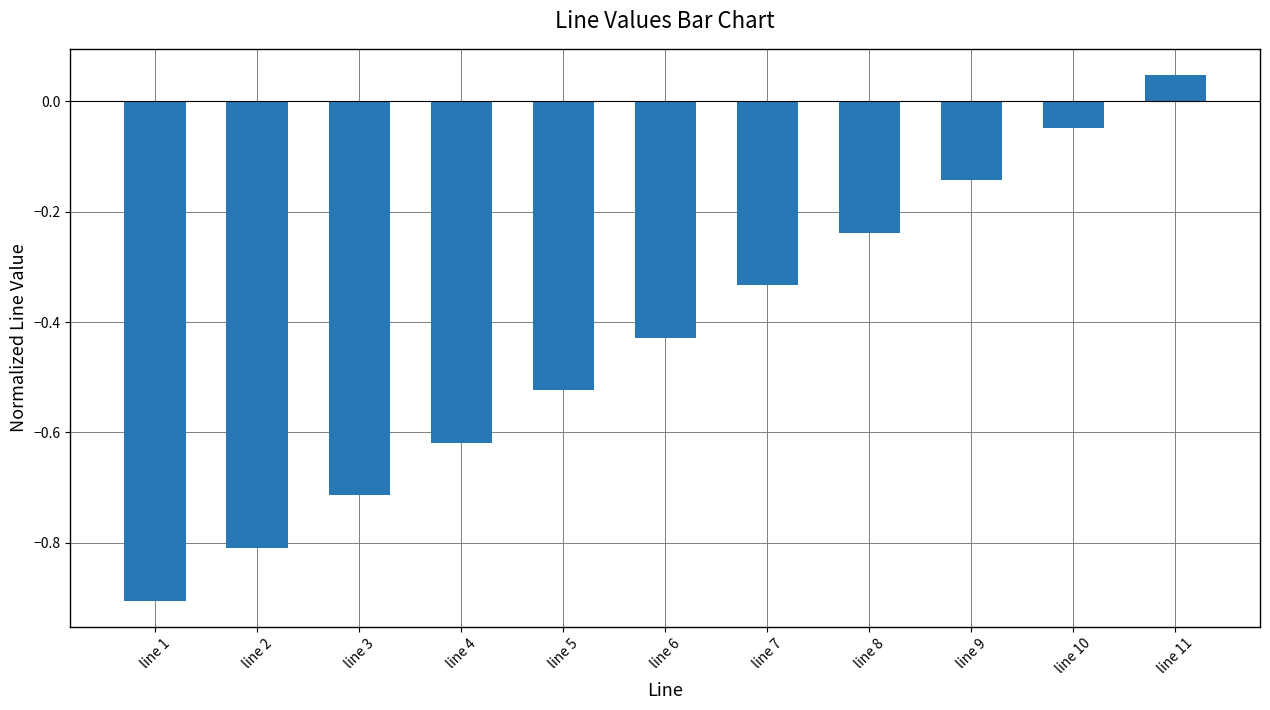

The chart shows a value of -0.5 at line 7. True or false?

False